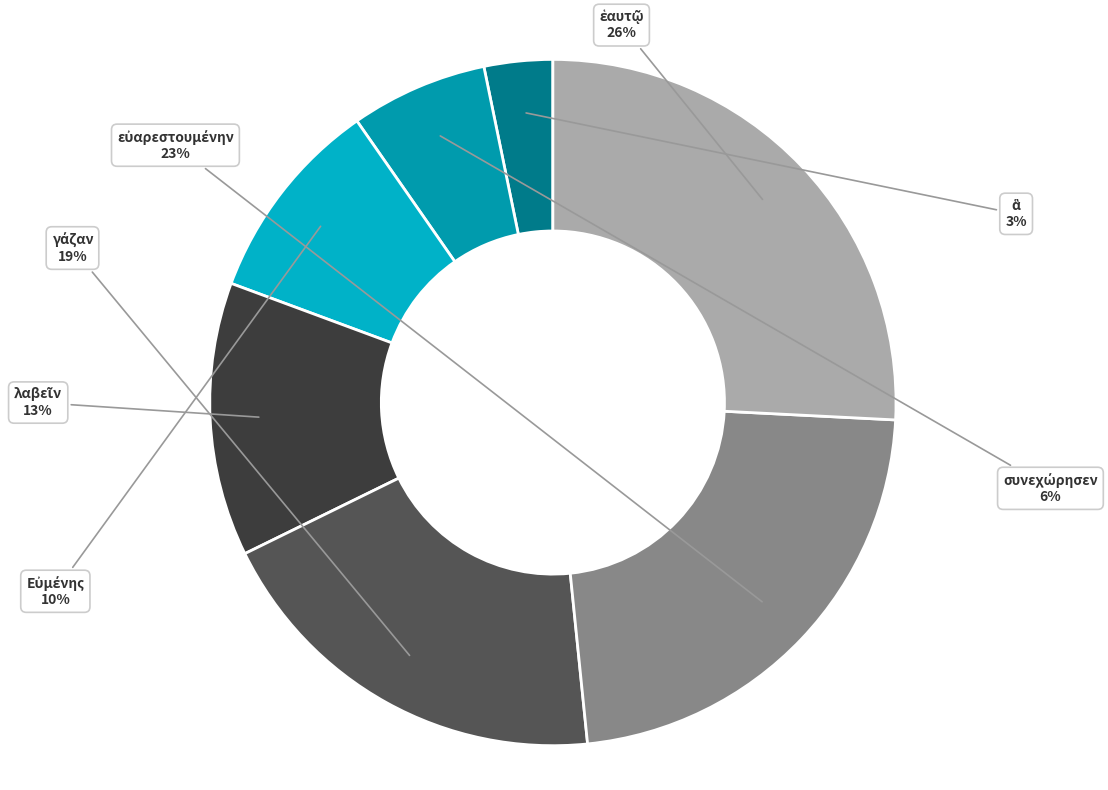

What is the smallest slice in the pie chart?

ἃ